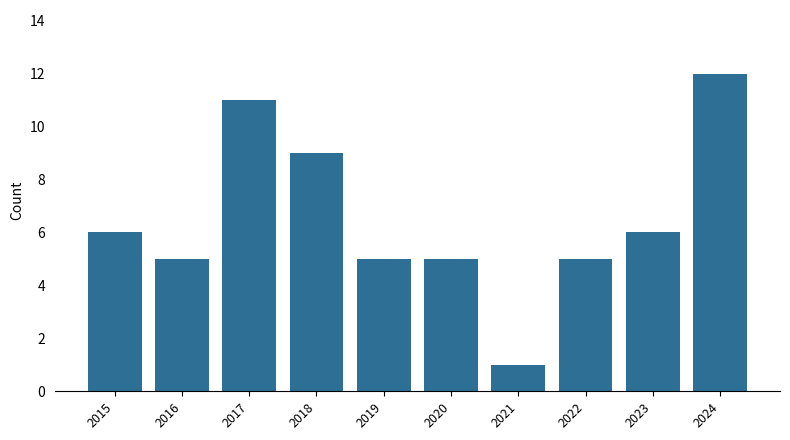

Is it true that the value at 2022 is 1?

False